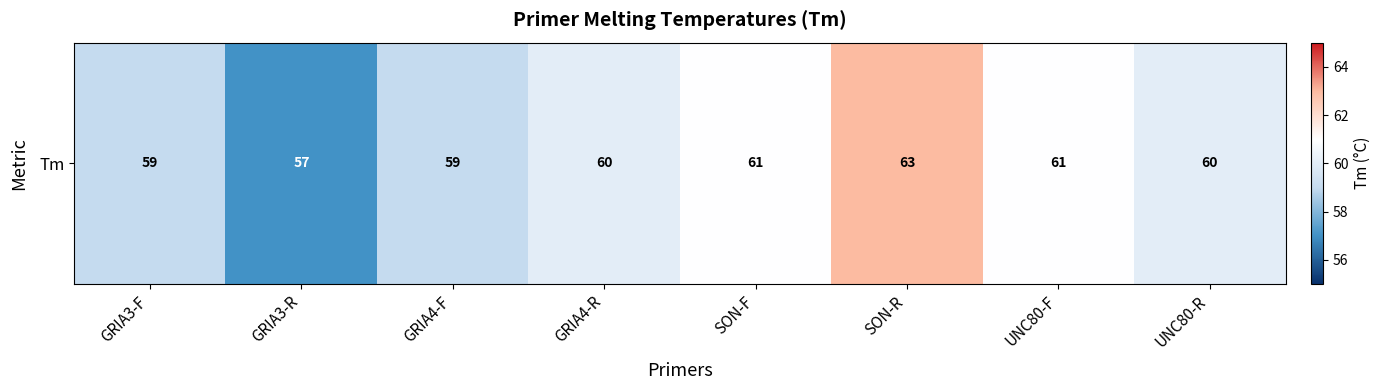

The value at SON-R is 63. True or false?

True